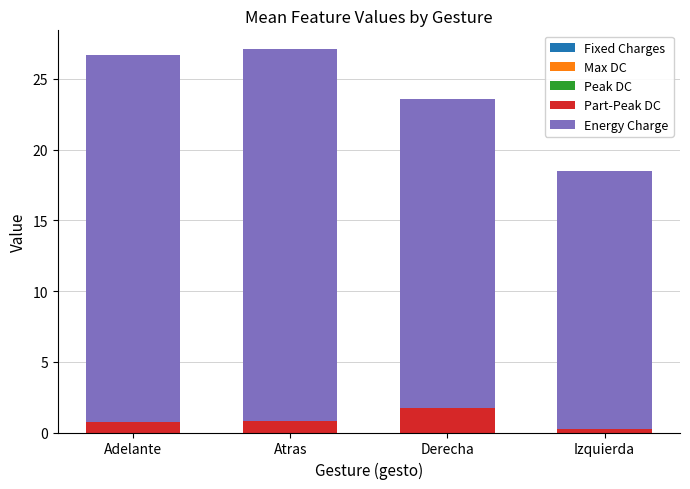

What is the difference between the maximum and minimum values in the Part-Peak DC series?

1.5